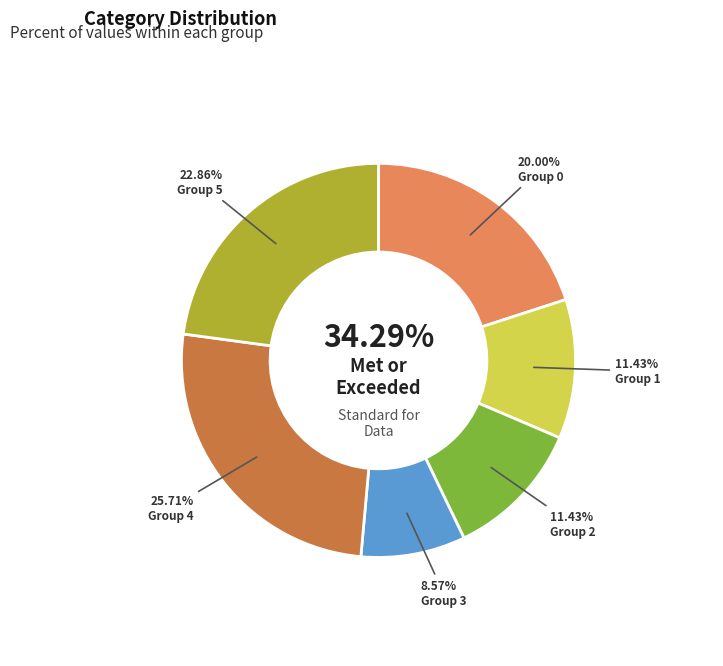

What is the change in value from 4 to 5?

-1